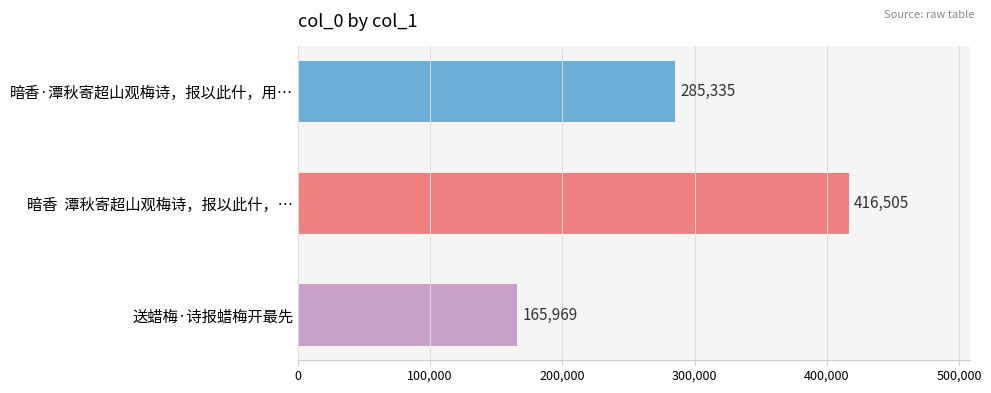

Is it true that the value at 暗香  潭秋寄超山观梅诗，报以此什，… is 259774?

False